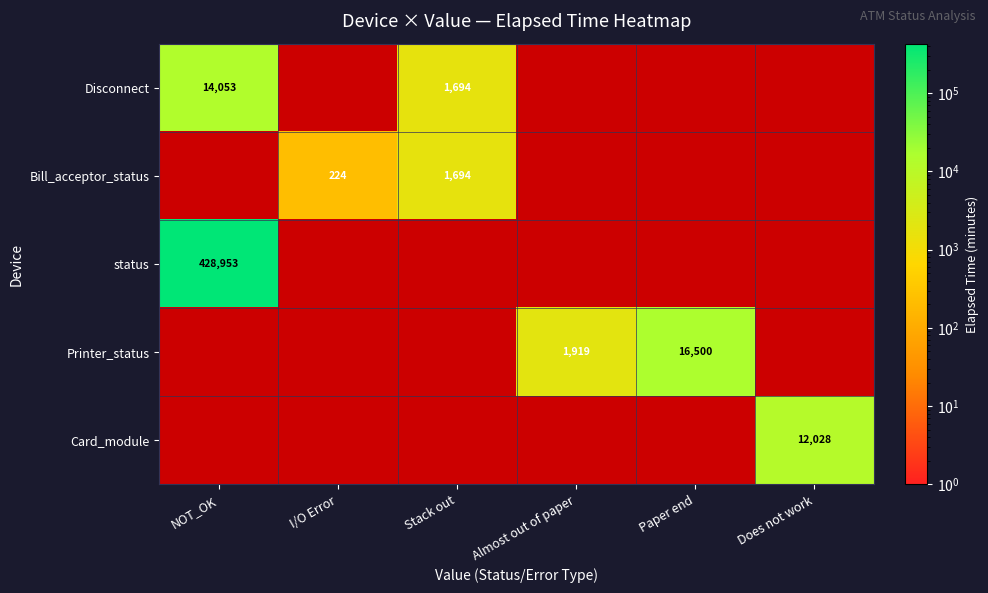

The value of Bill_acceptor_status at Stack out is 1694. True or false?

True